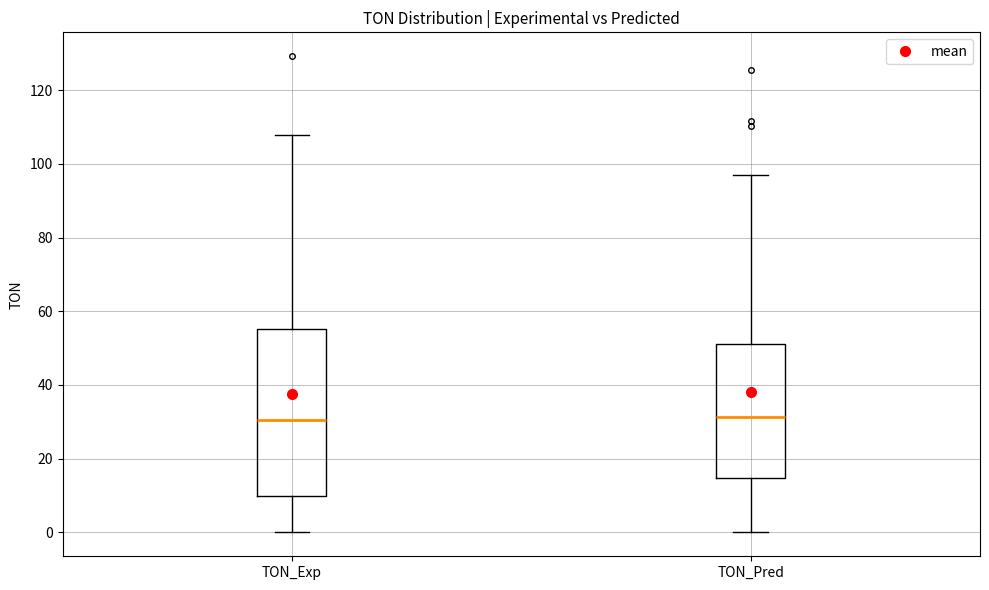

Where does the lower whisker of the box for TON_Exp end on the y-axis? The values are not printed on the chart, so give them approximately, as read against the axis.

0